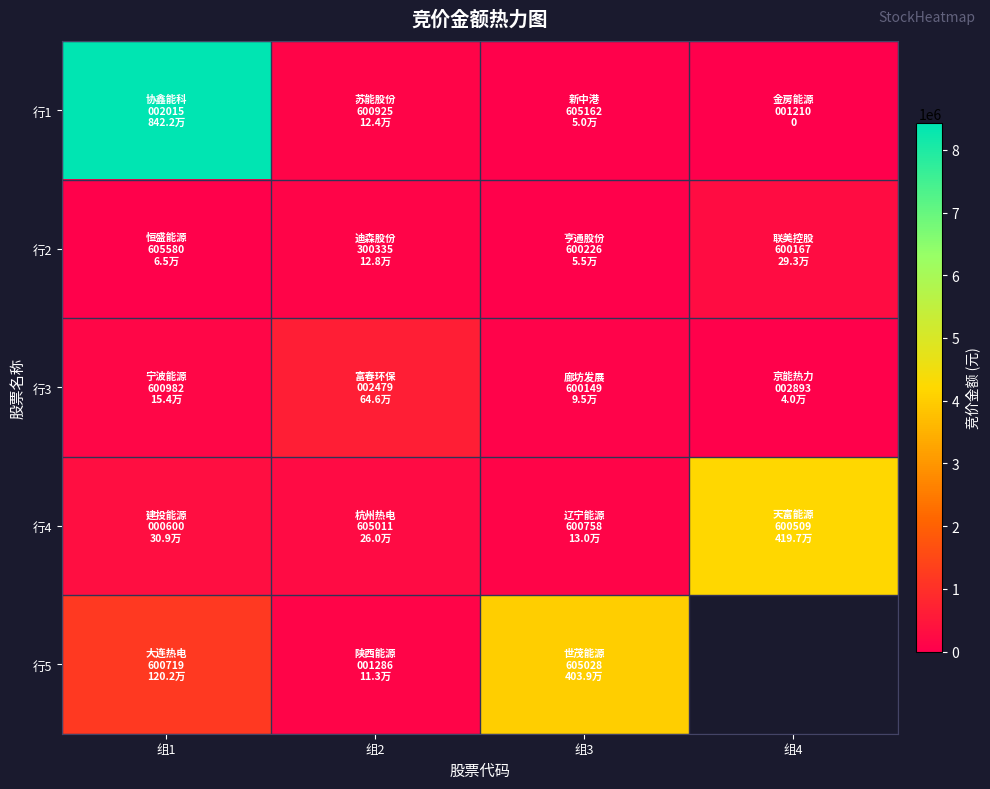

Rank the series by their maximum value, from highest to lowest.

行1, 行4, 行5, 行3, 行2